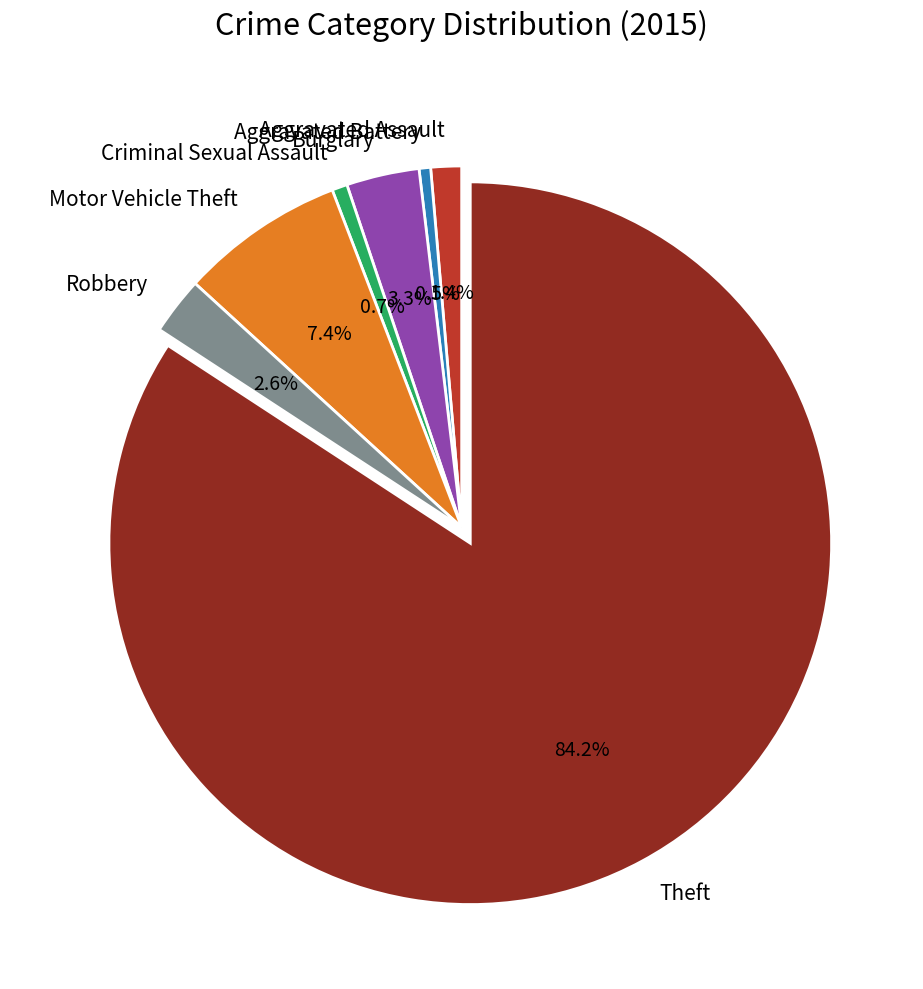

To the nearest percent, what portion does Criminal Sexual Assault represent?

1%